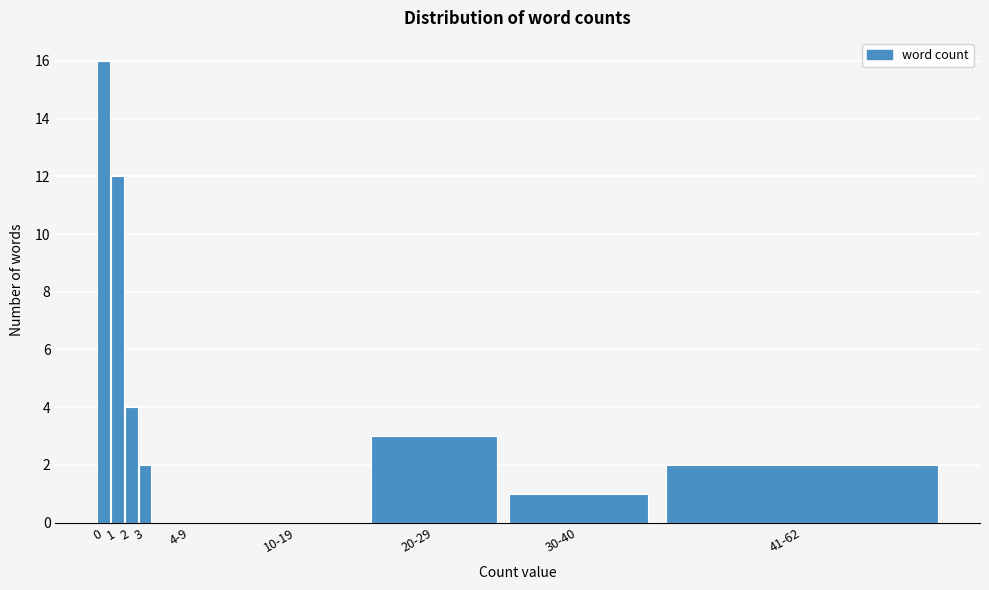

Reading left to right, list all the values displayed in this chart.

0=16	1=12	2=4	3=2	4-9=0	10-19=0	20-29=3	30-40=1	41-62=2